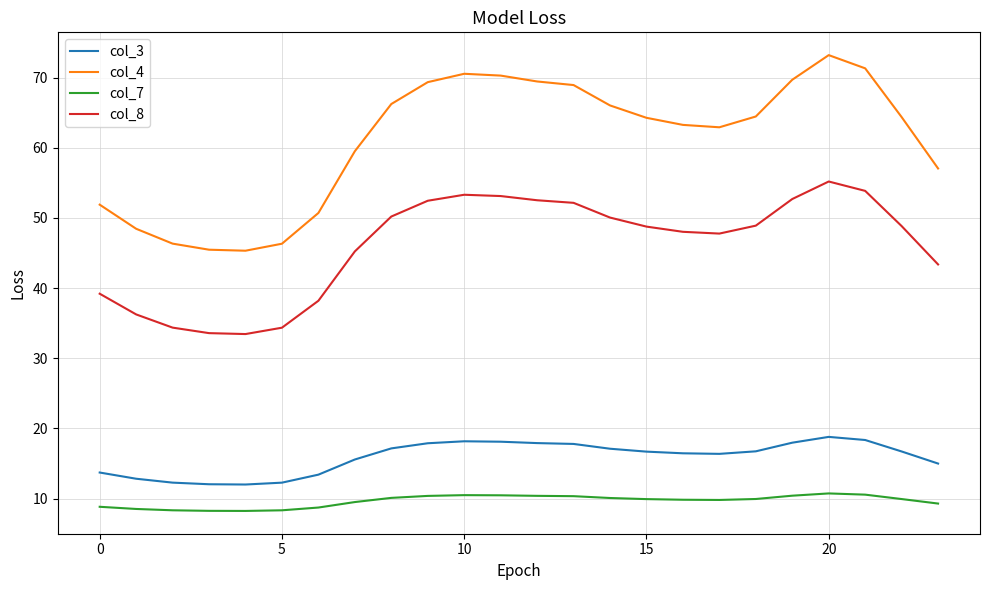

What is the difference between the maximum and minimum values in the col_4 series?

27.9